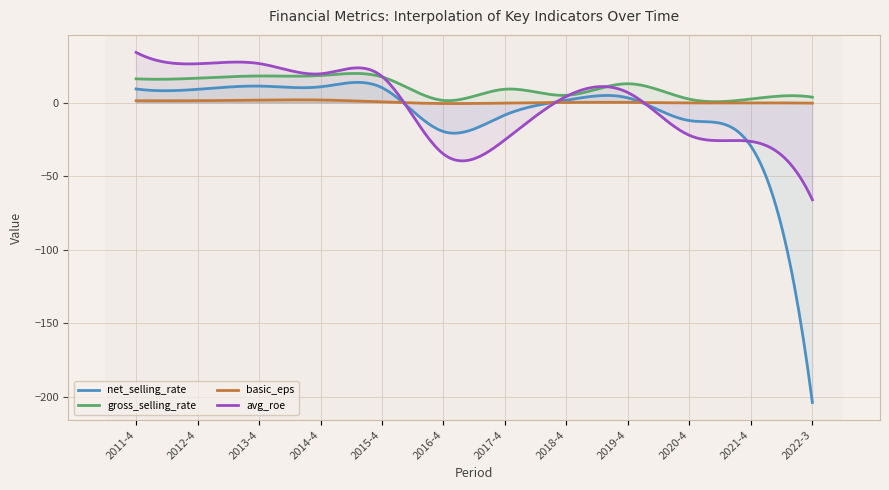

True or false: avg_roe has a value of 34.1 at 2011-4.

True